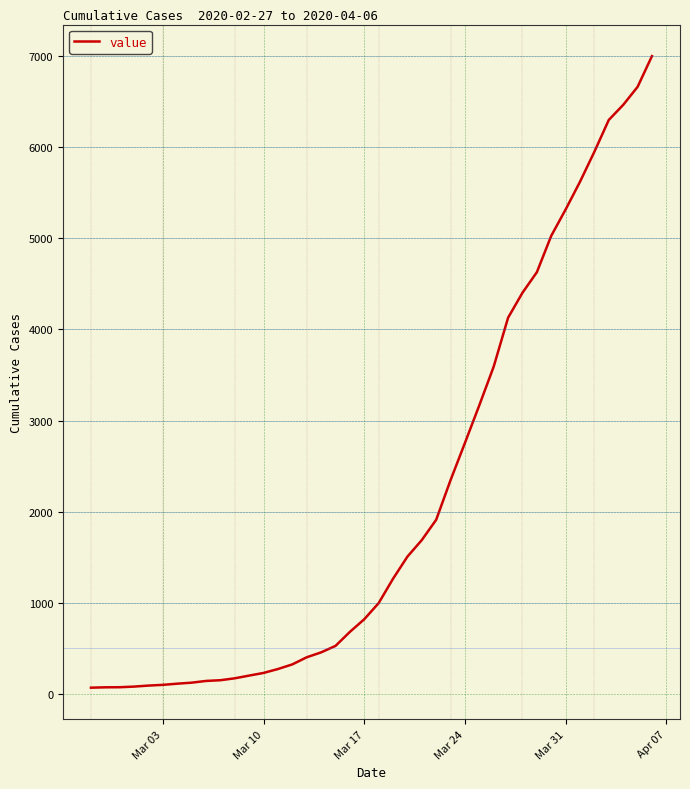

What is the difference between the maximum and minimum values?

6940